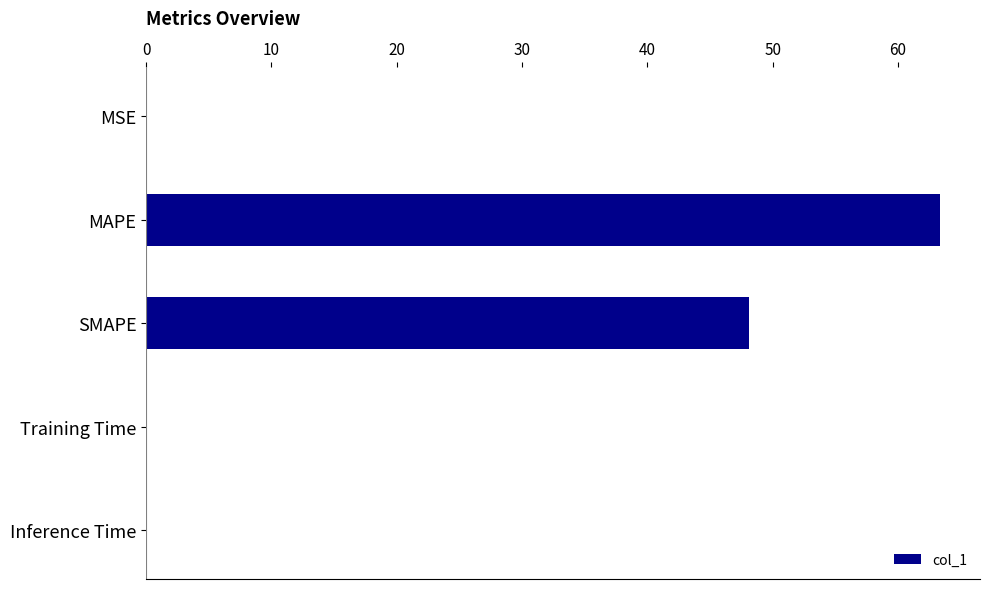

The chart shows a value of 0.0 at MSE. True or false?

True